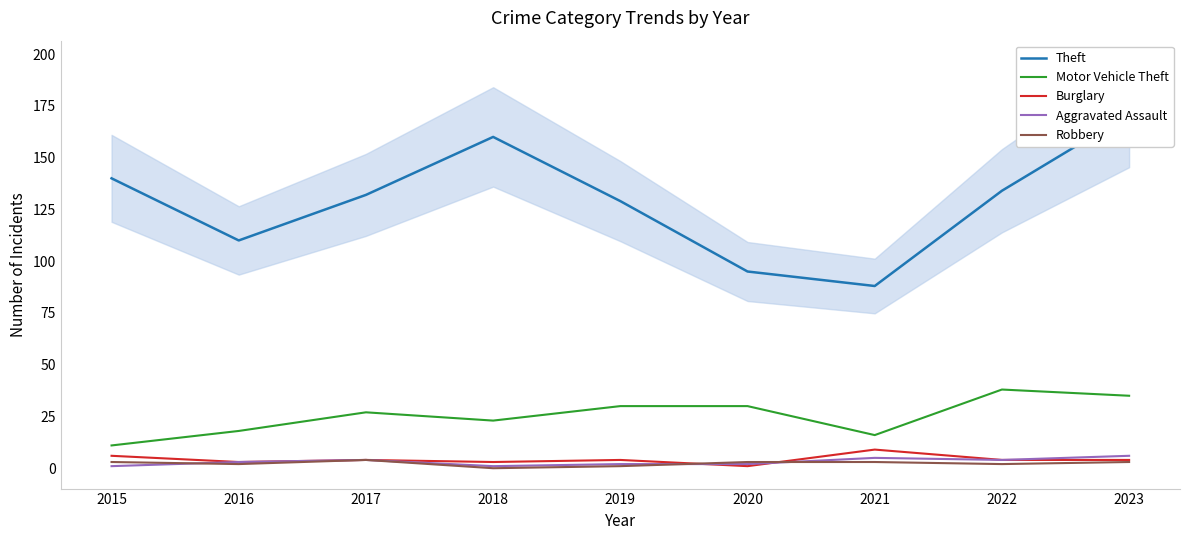

List the series in order of their peak value, highest first.

Theft, Motor Vehicle Theft, Burglary, Aggravated Assault, Robbery